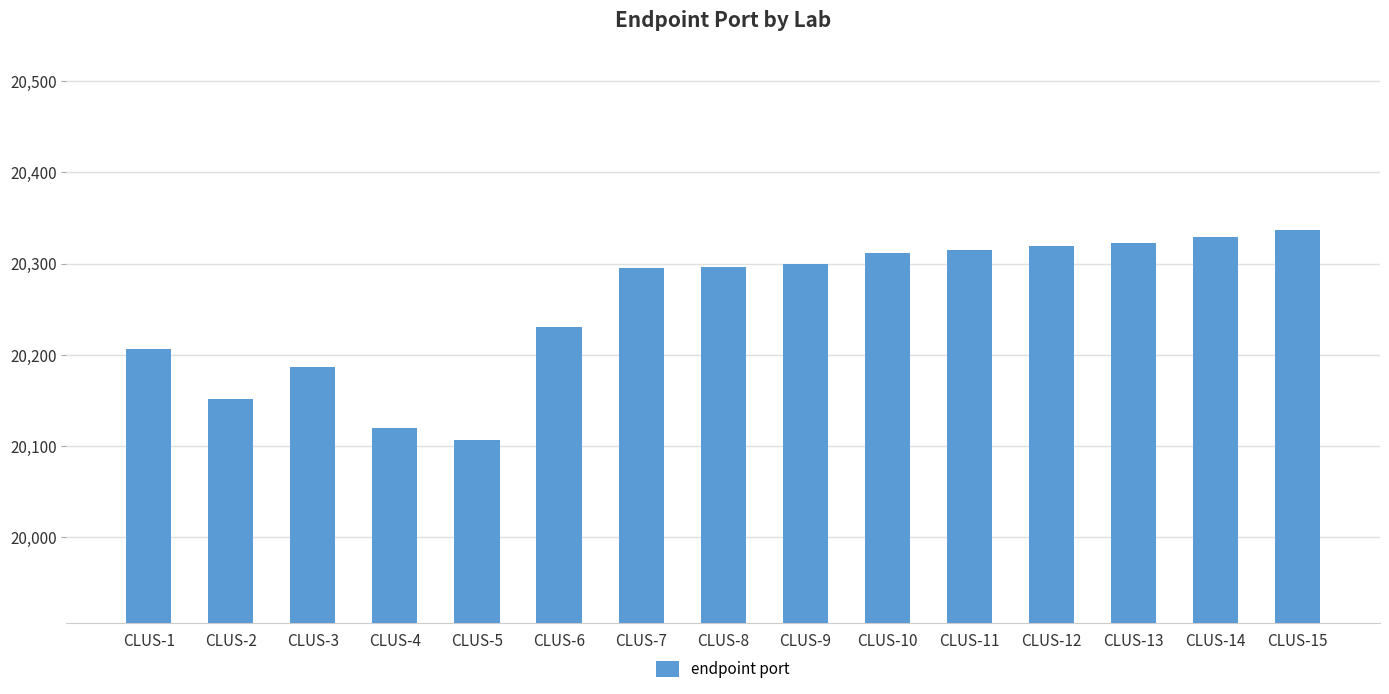

What is the maximum value shown in the chart?

20337